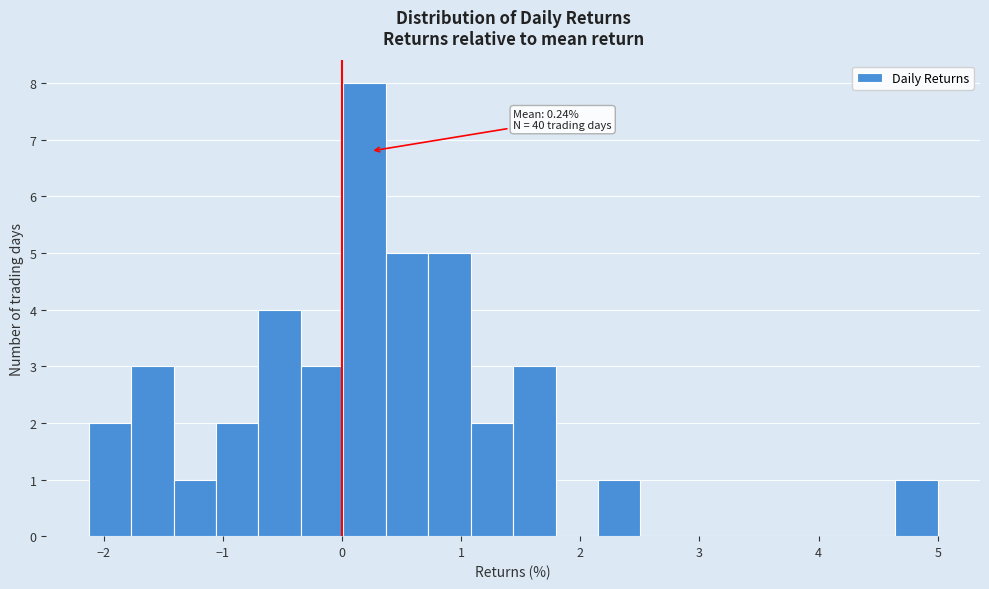

Read against the x-axis, roughly where is the centre of the tallest bar?

0.2